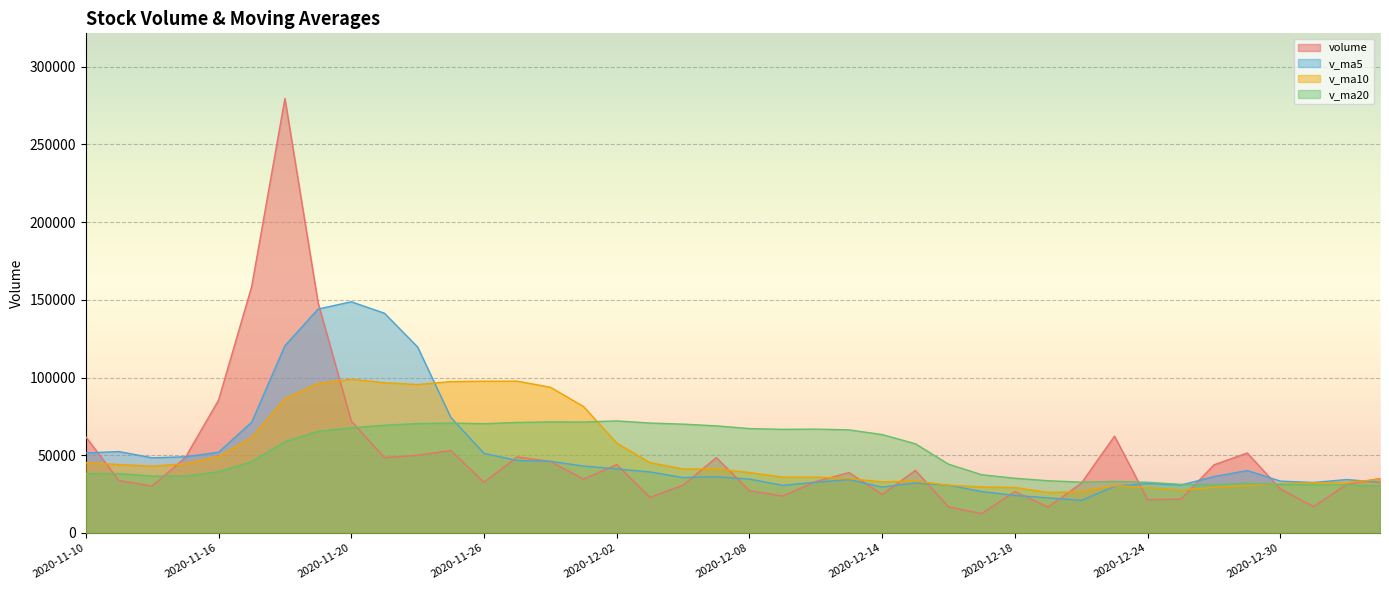

Read the v_ma5 value at 2020-12-03.

39277.1